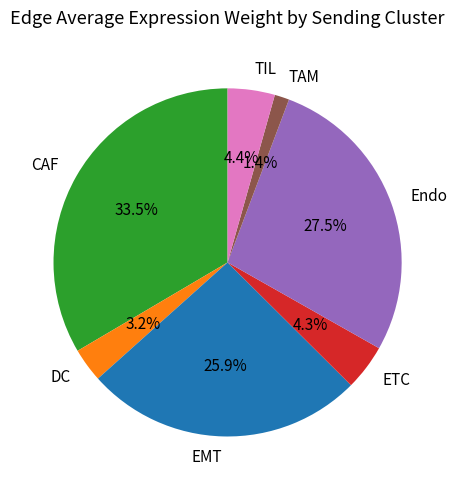

True or false: ETC accounts for 4% of the total.

True